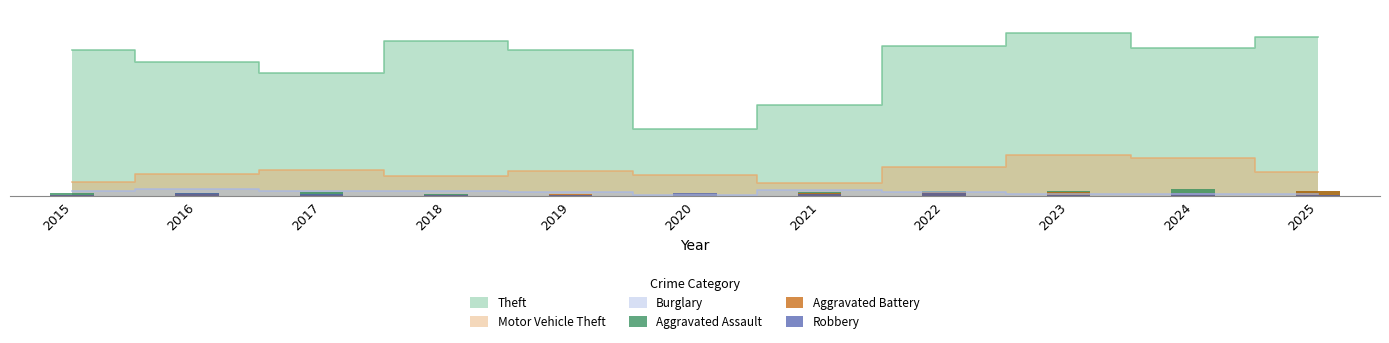

How many categories are shown in the chart?

11